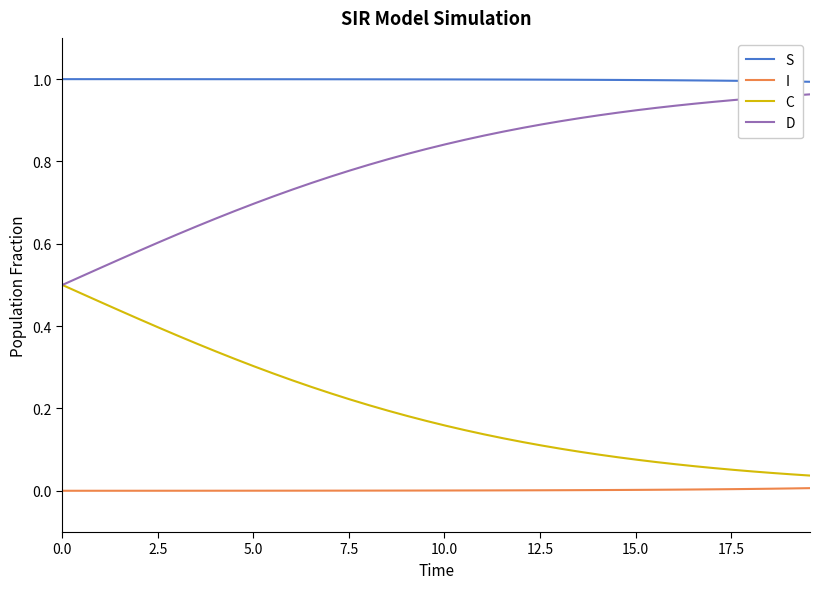

What is the sum of all C values?

8.1